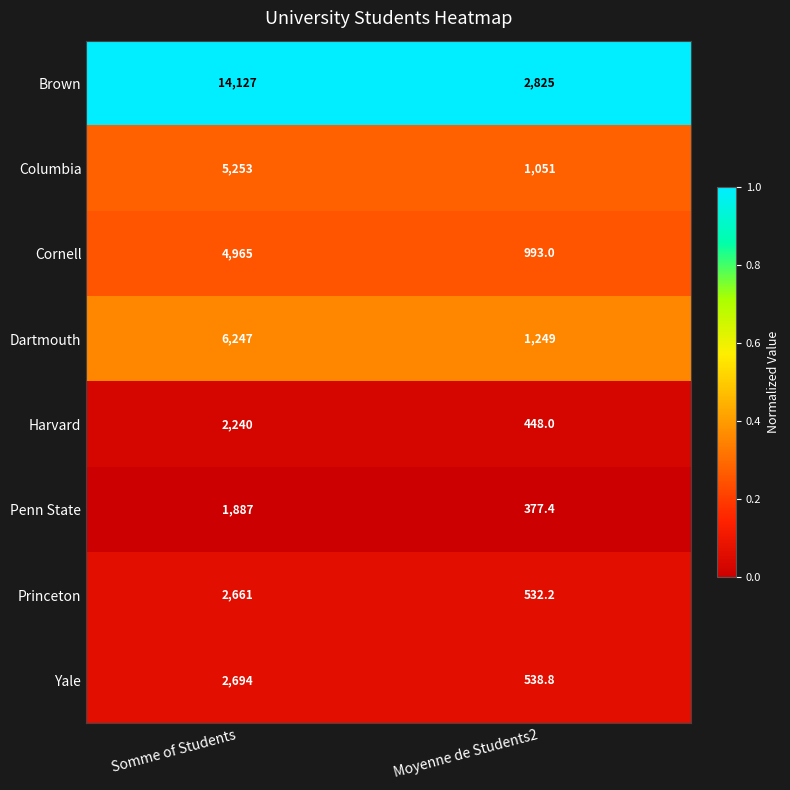

Is it true that Columbia equals 1051.0 at Moyenne de Students2?

True